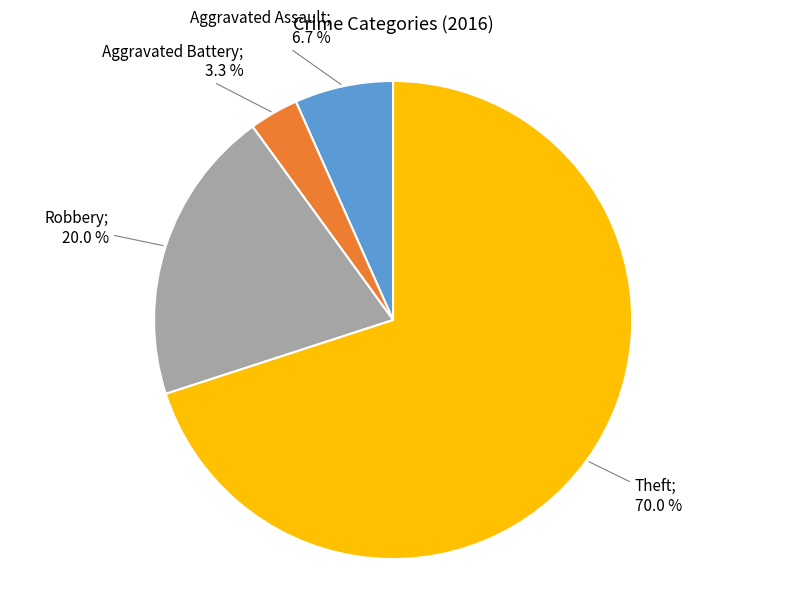

Does any single category account for the majority?

Yes